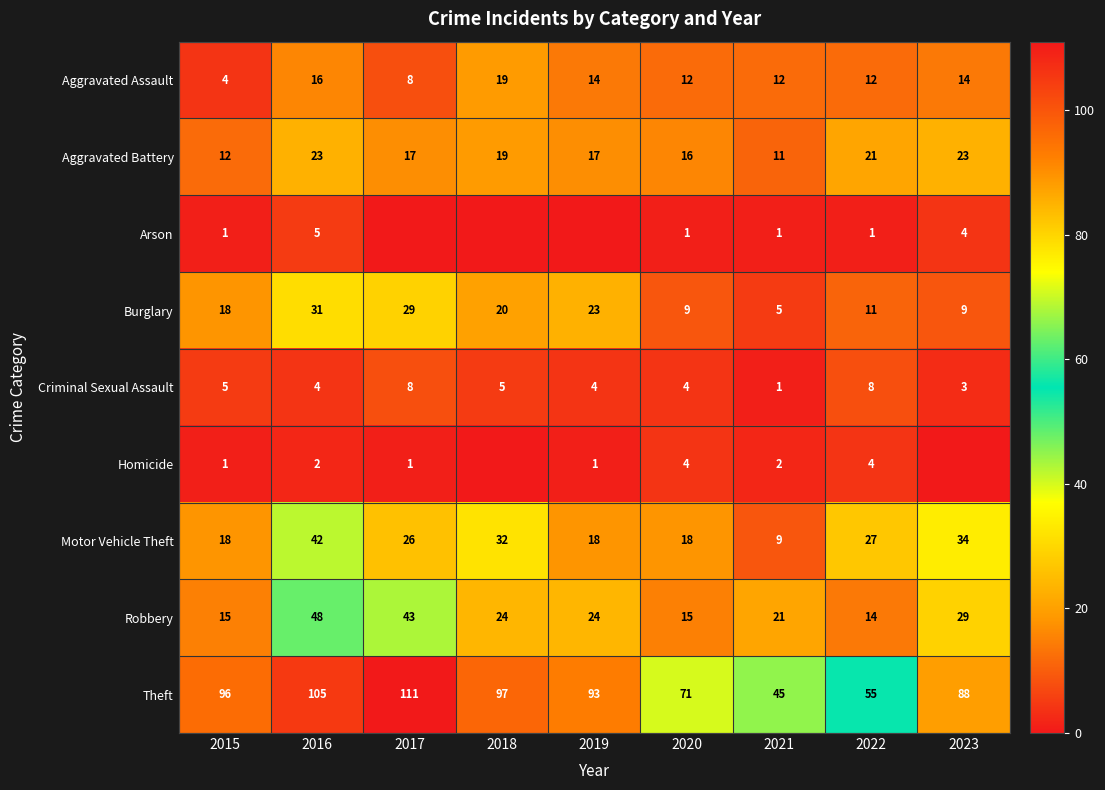

Is the value of Aggravated Assault at 2019 greater than the value of Burglary at 2019?

No